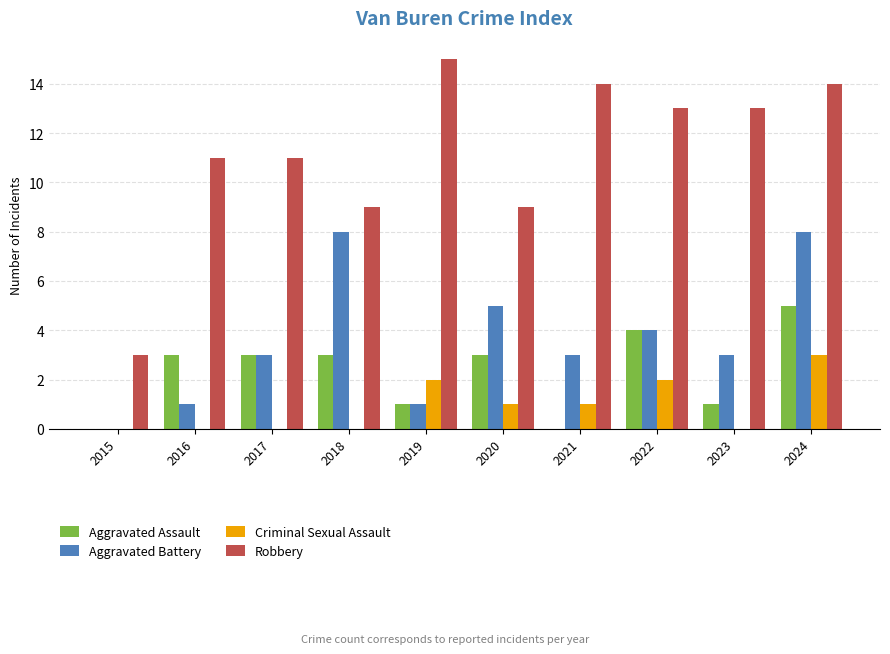

Is the value of Criminal Sexual Assault at 2017 greater than the value of Aggravated Assault at 2019?

No